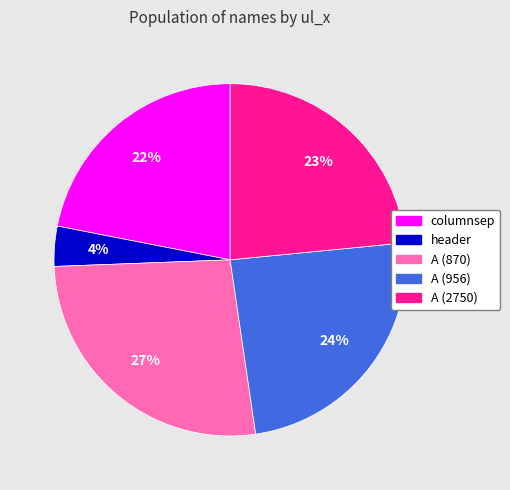

To the nearest percent, what is the difference between the largest and smallest slice percentages?

23%